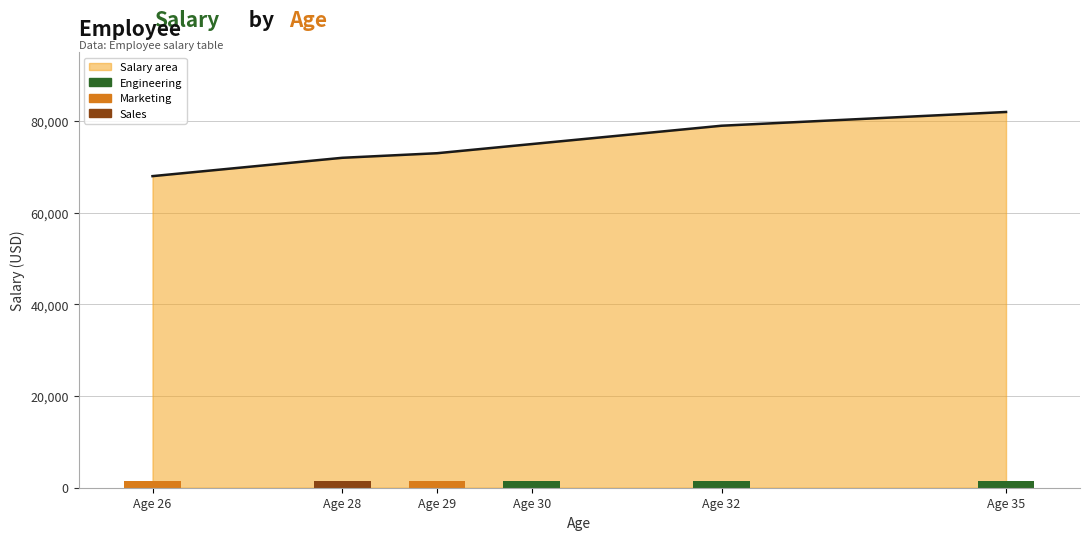

List the labels in order of value, smallest first.

Age 26, Age 28, Age 29, Age 30, Age 32, Age 35